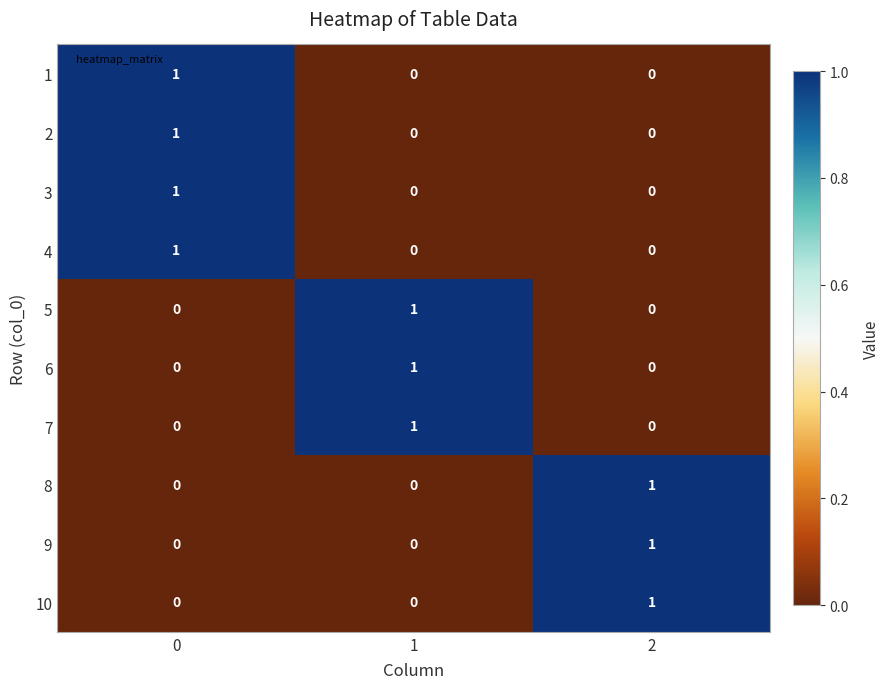

Reading left to right, what are all the values shown in this chart?

1: 1	0	0
2: 1	0	0
3: 1	0	0
4: 1	0	0
5: 0	1	0
6: 0	1	0
7: 0	1	0
8: 0	0	1
9: 0	0	1
10: 0	0	1